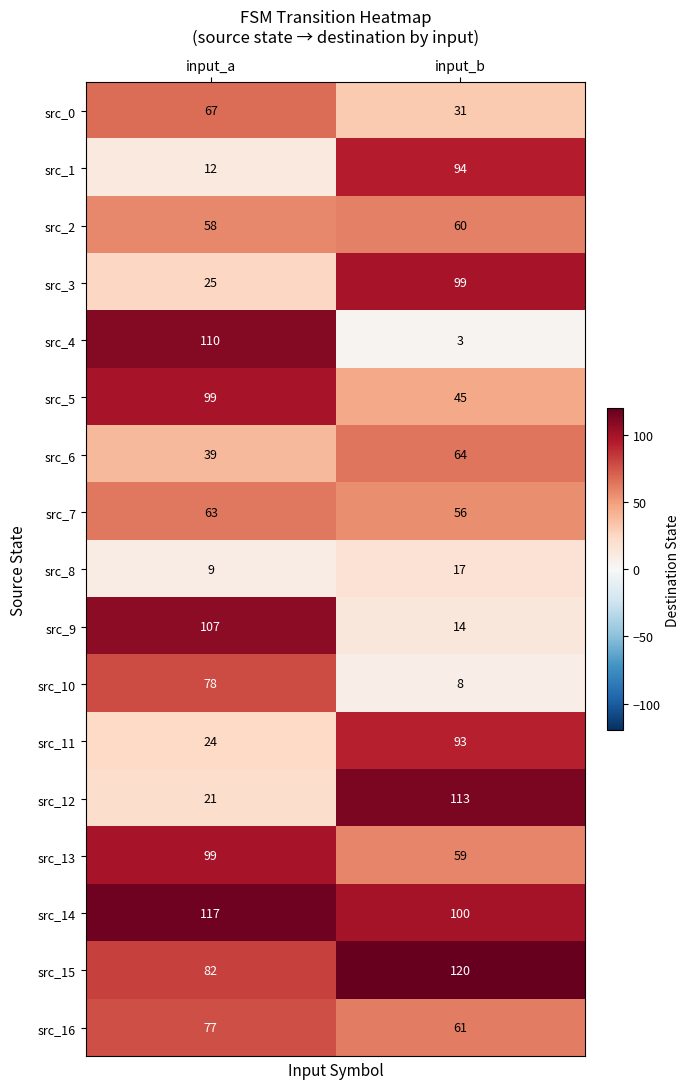

Which series has the largest total across all categories?

src_14